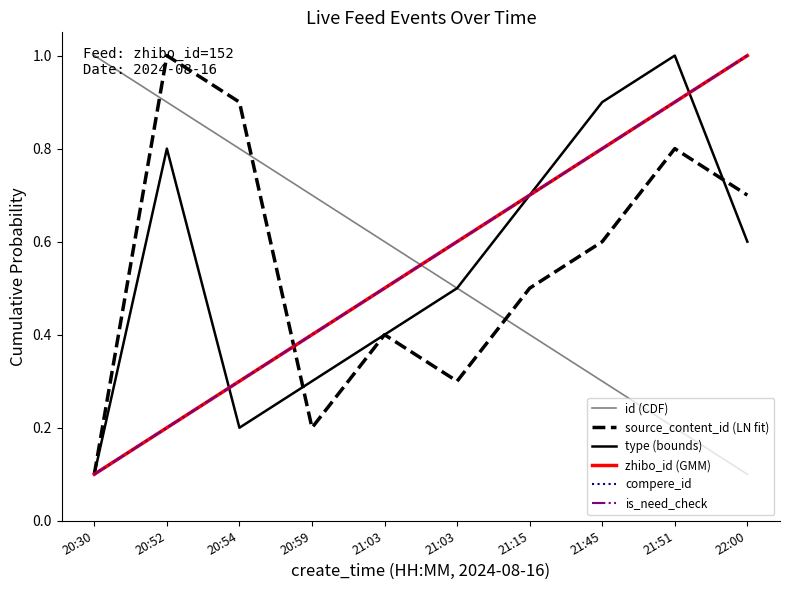

Rank the series by their maximum value, from lowest to highest.

id (CDF), source_content_id (LN fit), type (bounds), zhibo_id (GMM), compere_id, is_need_check